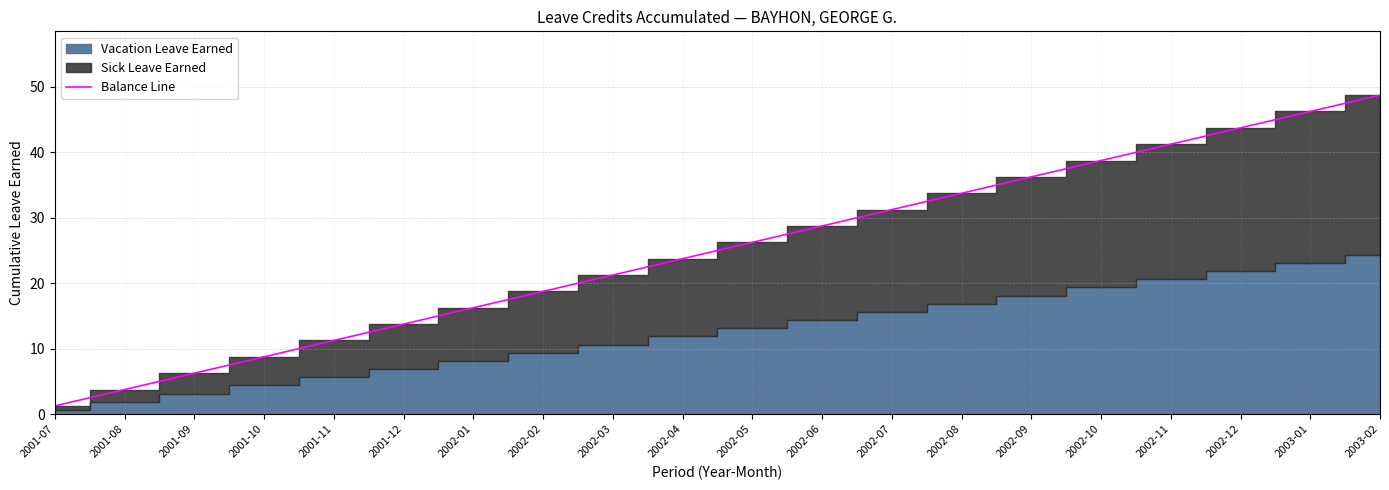

Reading left to right, transcribe all the data shown in this chart.

1.2	3.8	6.2	8.8	11.2	13.8	16.2	18.8	21.2	23.8	26.2	28.8	31.2	33.8	36.2	38.8	41.2	43.8	46.2	48.8